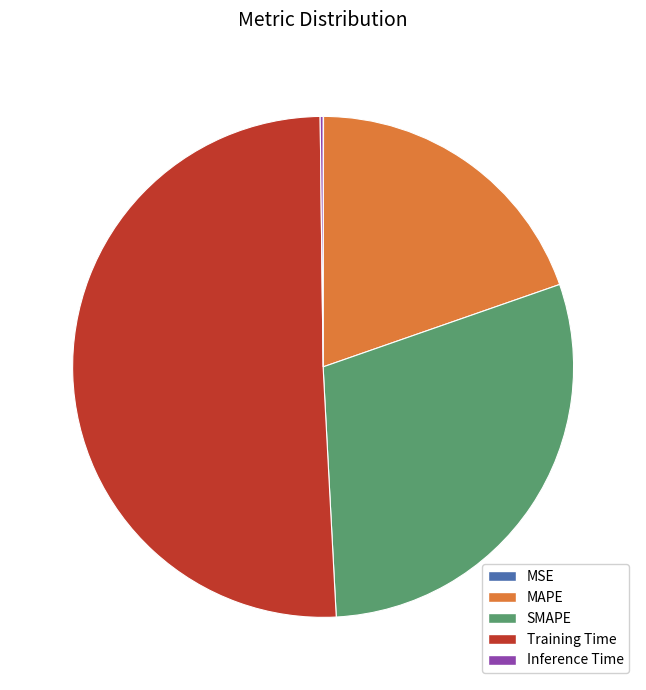

Does any single category account for the majority?

Yes